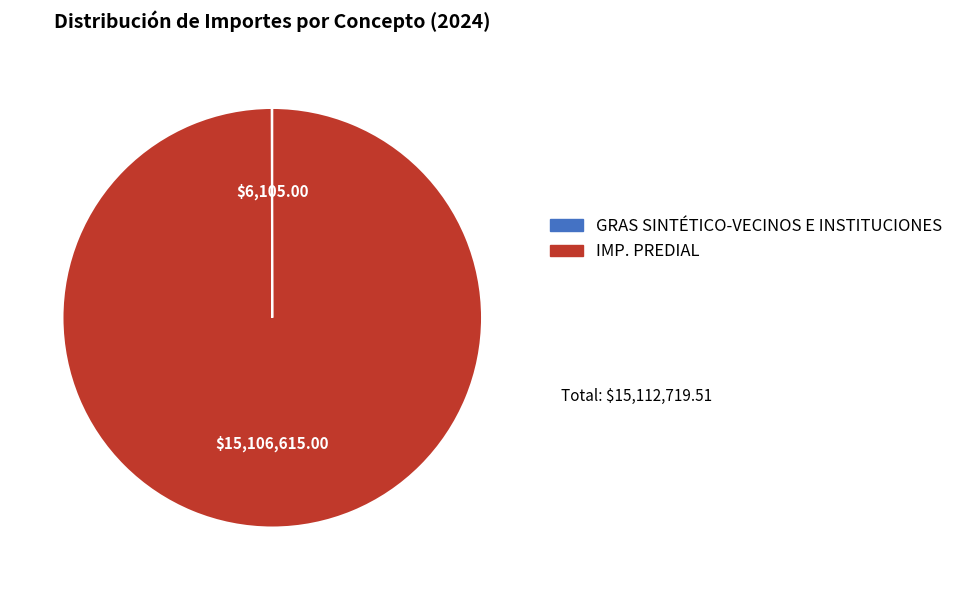

What is the largest slice in the pie chart?

IMP. PREDIAL